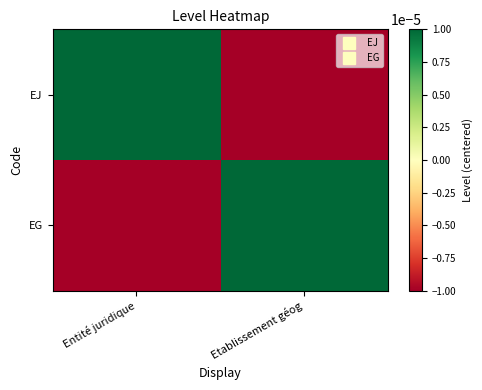

List the series in order of their peak value, highest first.

EJ, EG